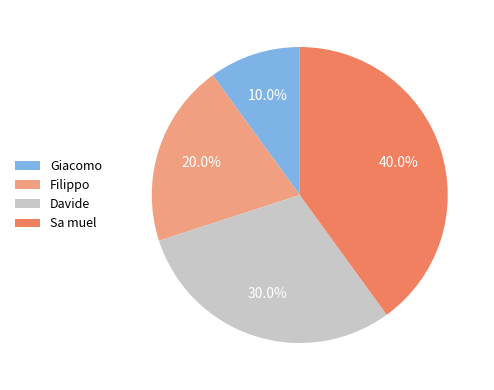

Which slice is the largest?

Sa muel